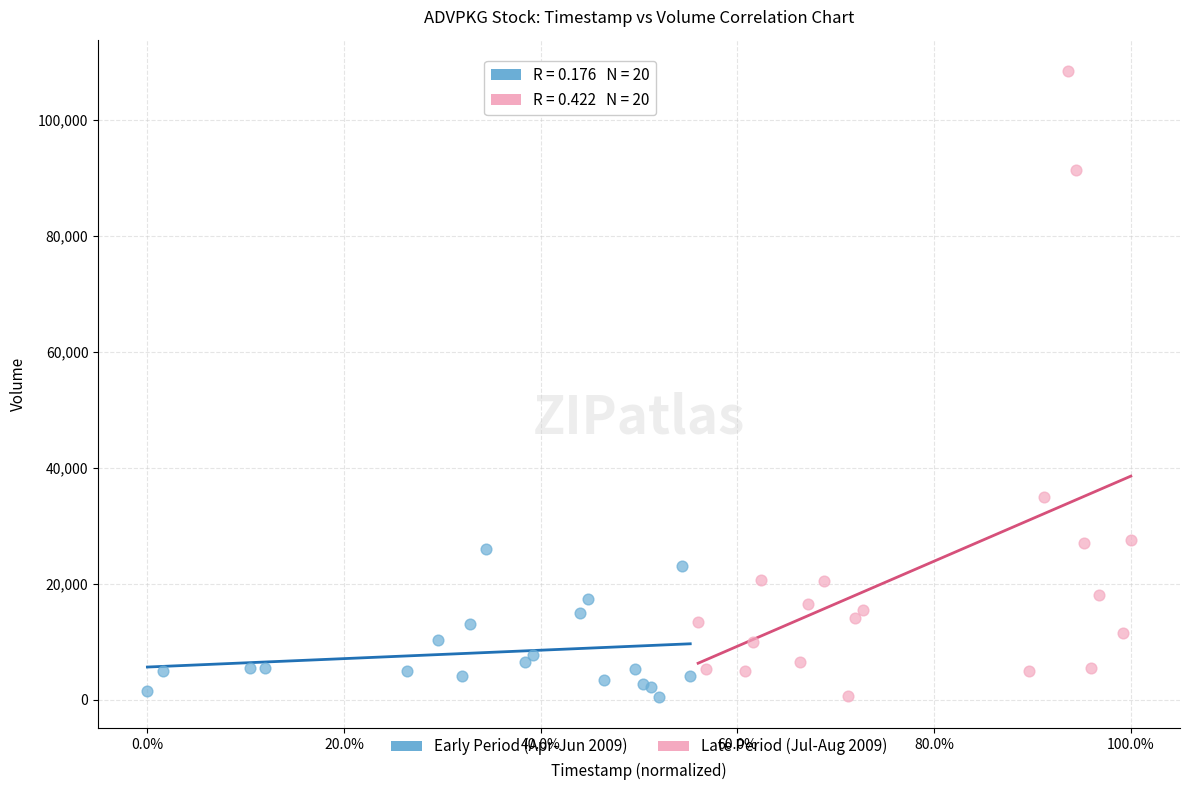

Which series has the widest spread of Y values?

Late Period (Jul-Aug 2009)